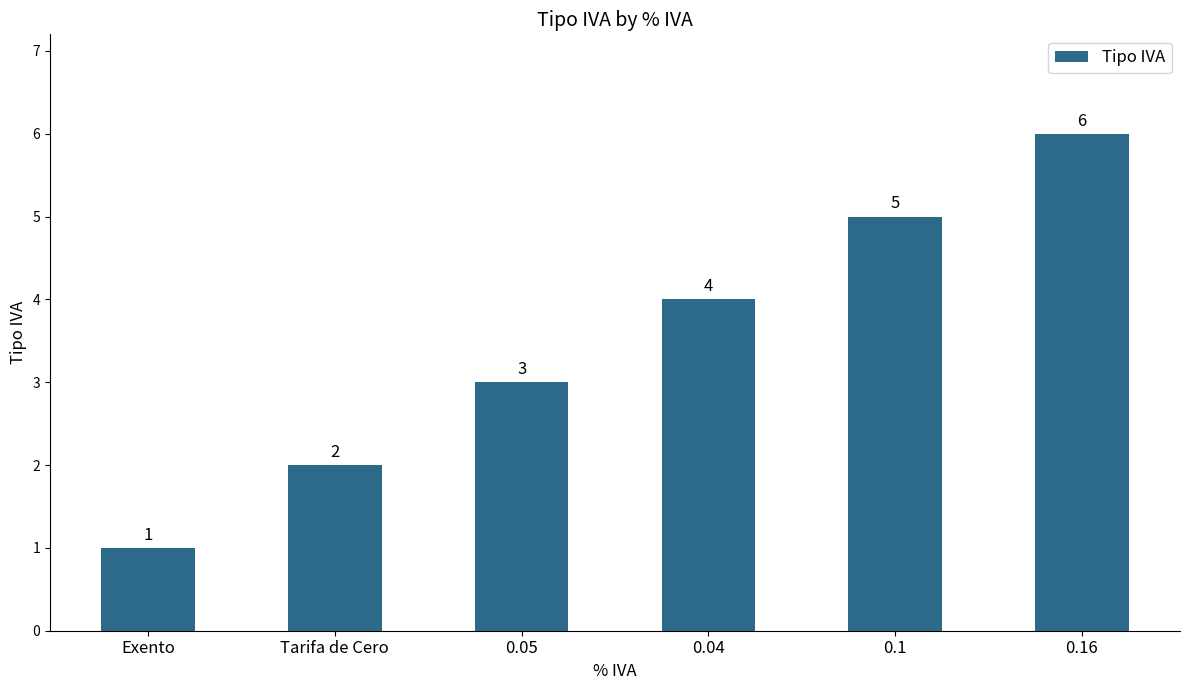

Which label corresponds to the largest value in the chart?

0.16